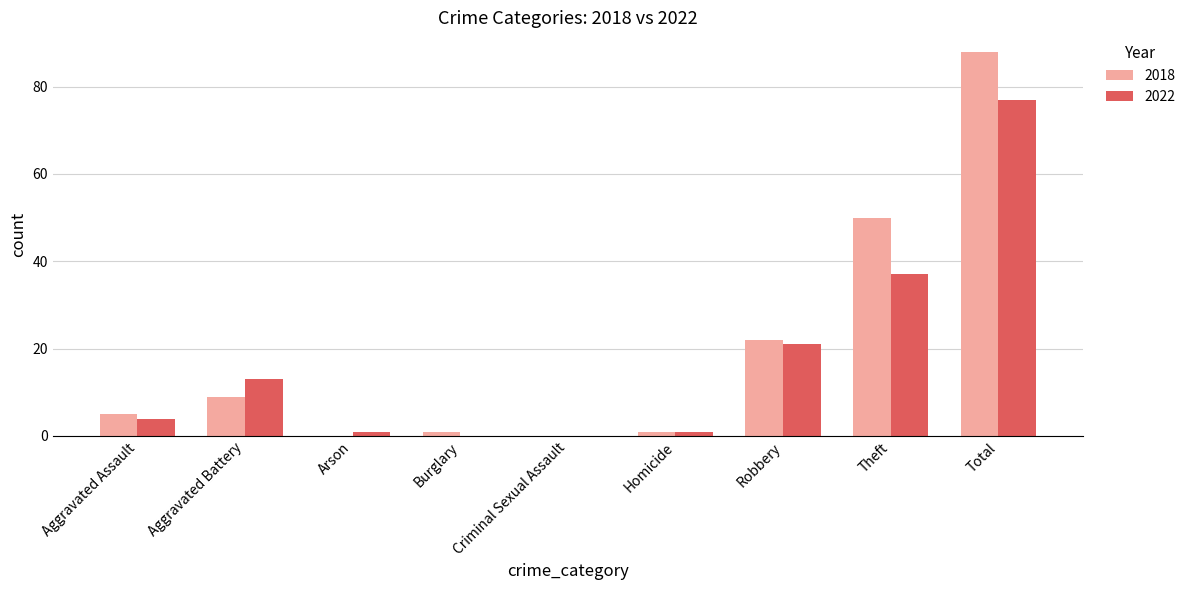

At which label is 2018 closest to 44?

Theft